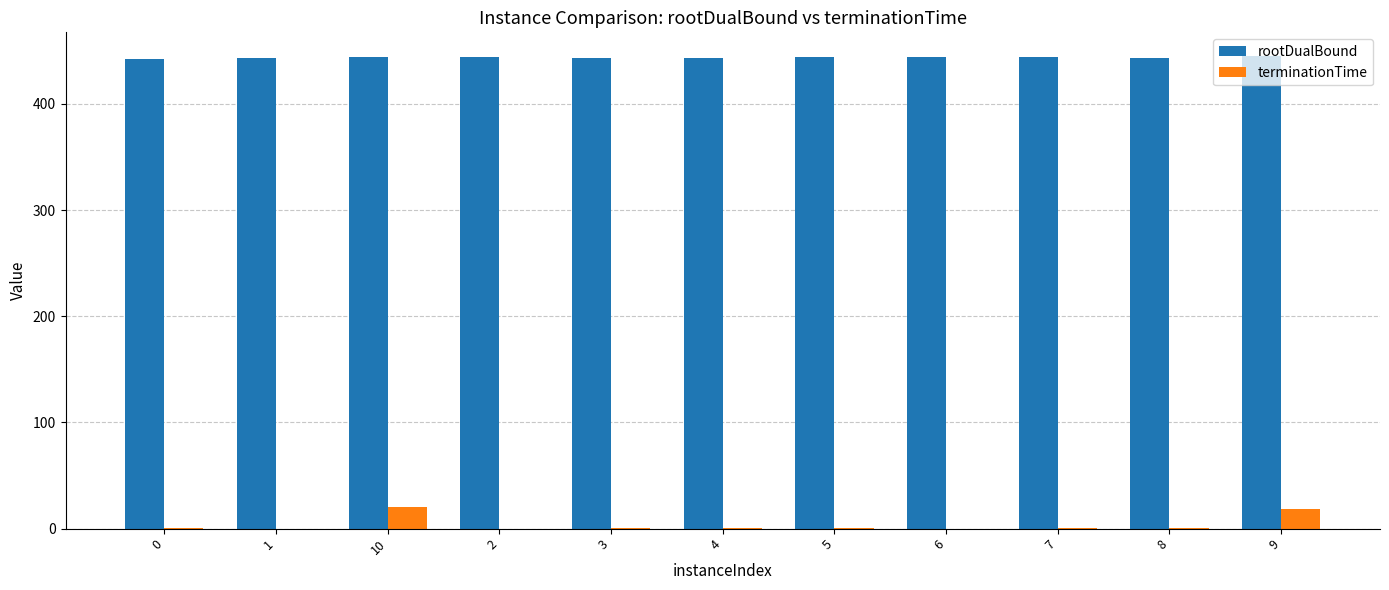

Which series has the largest total across all categories?

rootDualBound